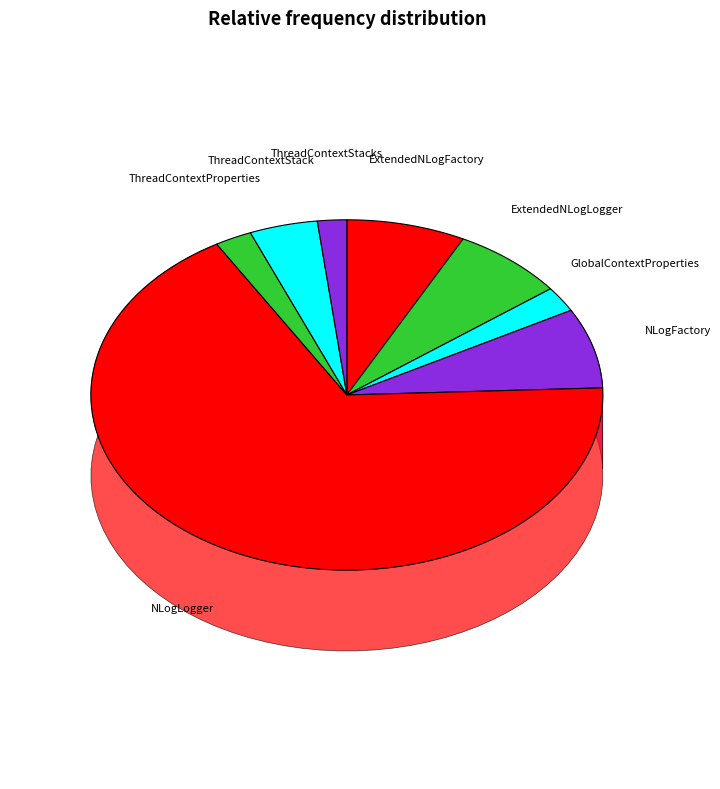

Which slice is the largest?

NLogLogger